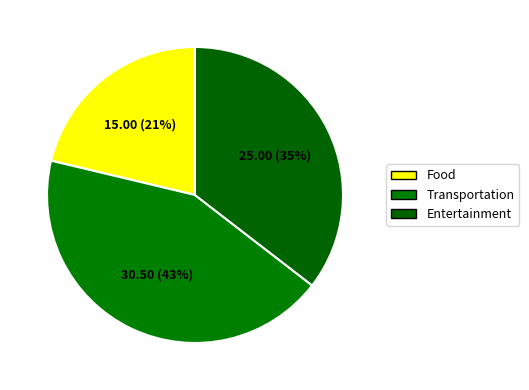

To the nearest percent, what is the difference between the Entertainment and Food slice percentages?

14%